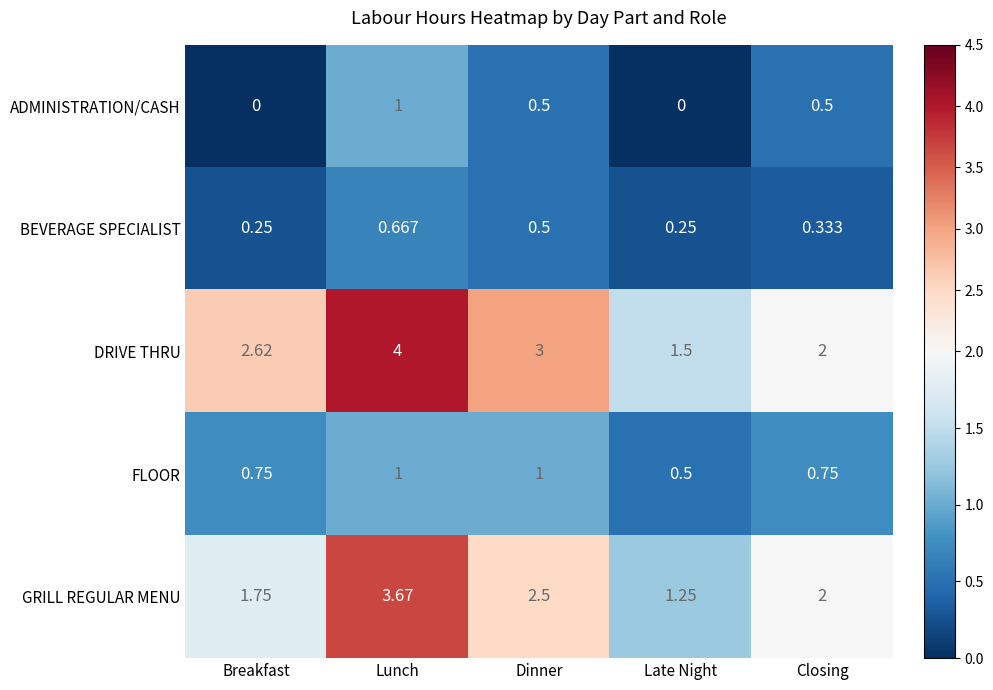

Which series has the largest range (max minus min)?

DRIVE THRU